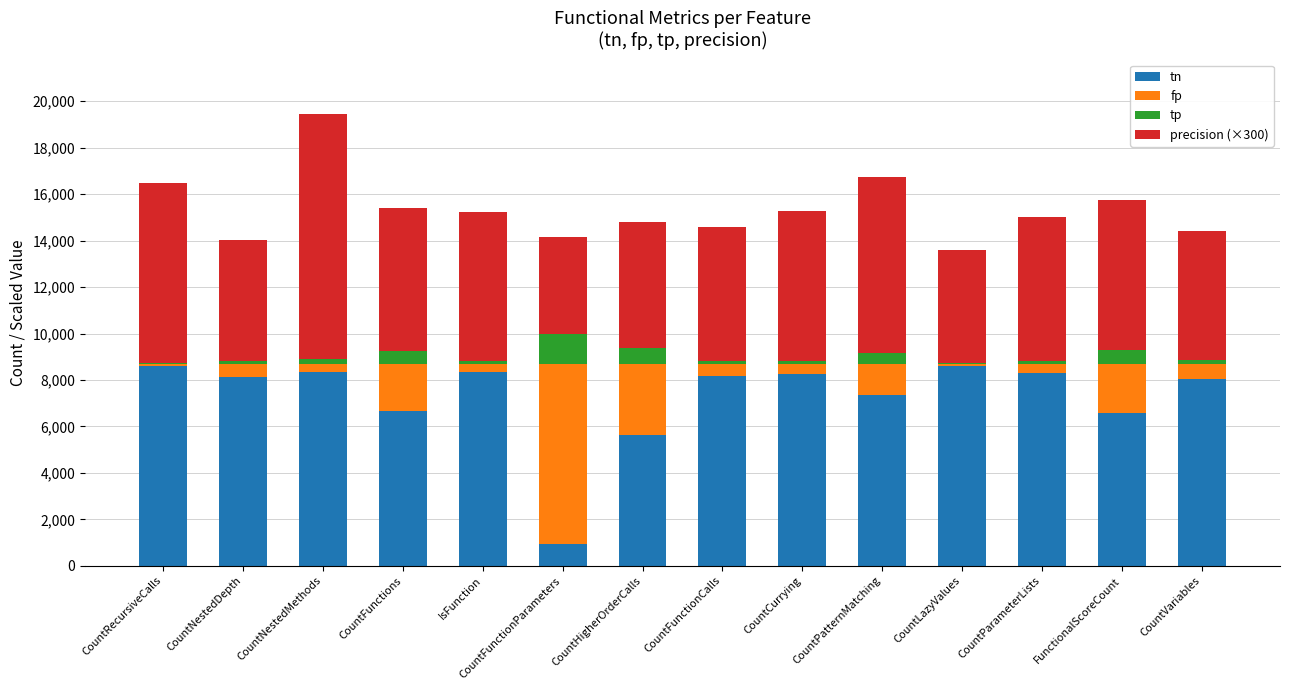

At which category is the sum across all series the highest?

CountNestedMethods